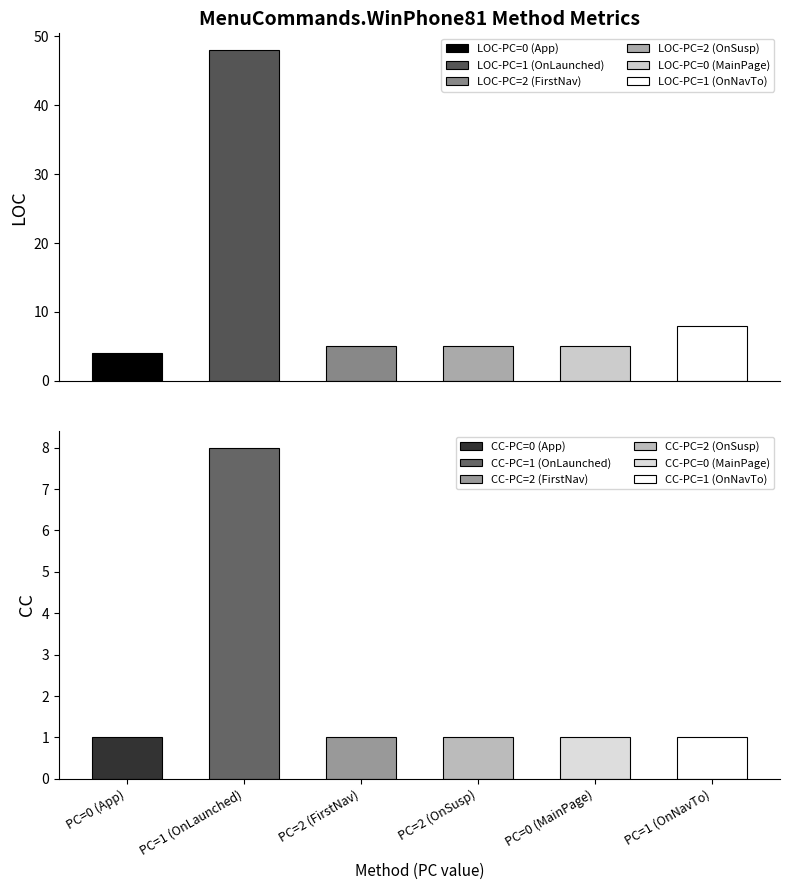

At how many categories does at least one series exceed 20?

1